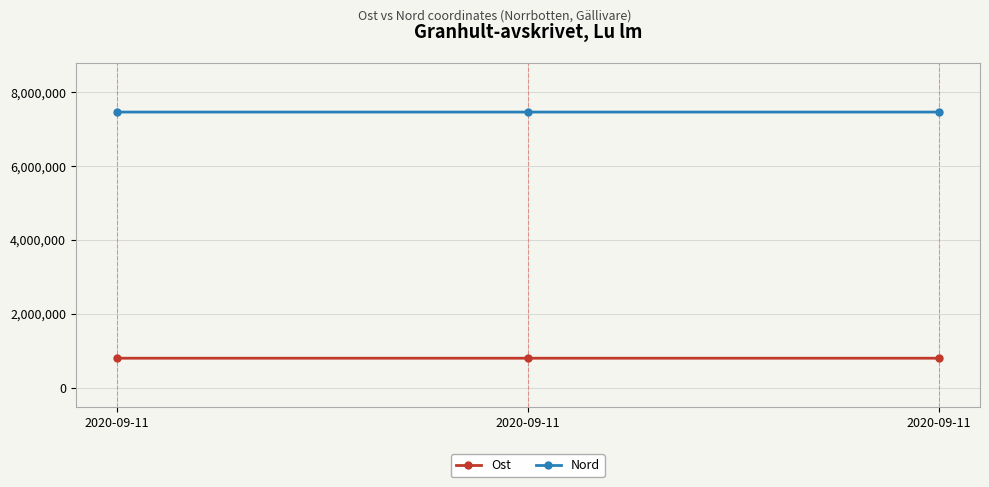

How many values in the Ost series exceed 795877?

2